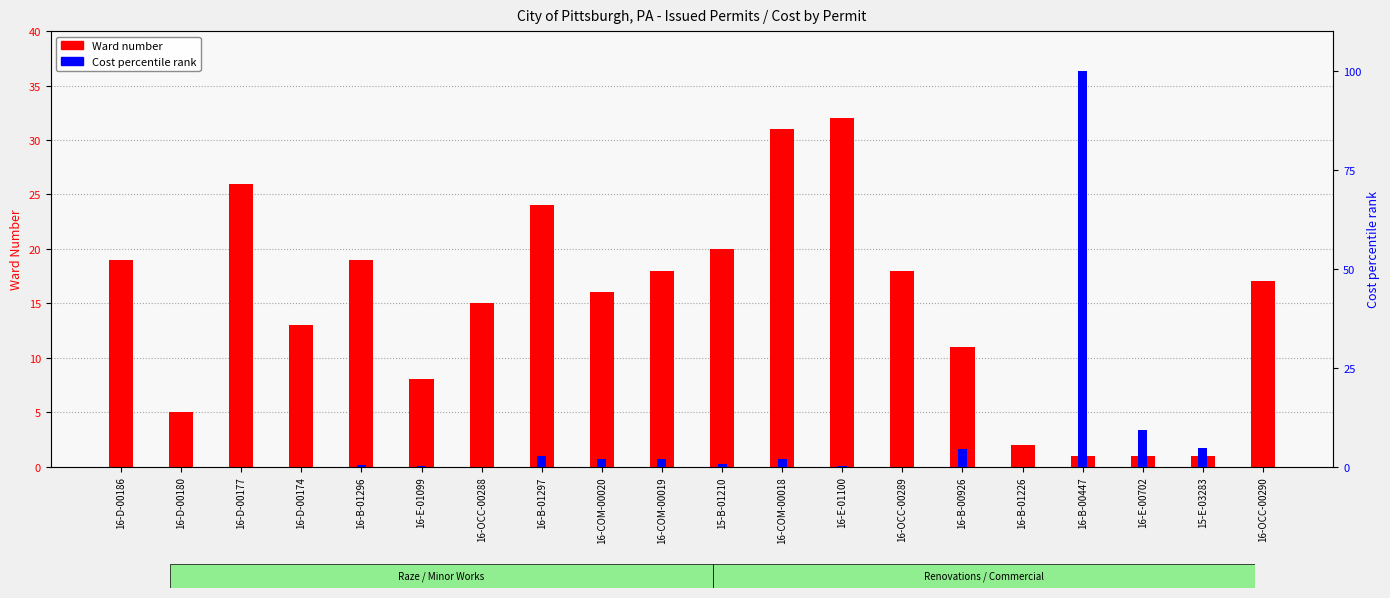

What is the difference between the Ward number values at 16-D-00177 and 16-B-01226?

24.0